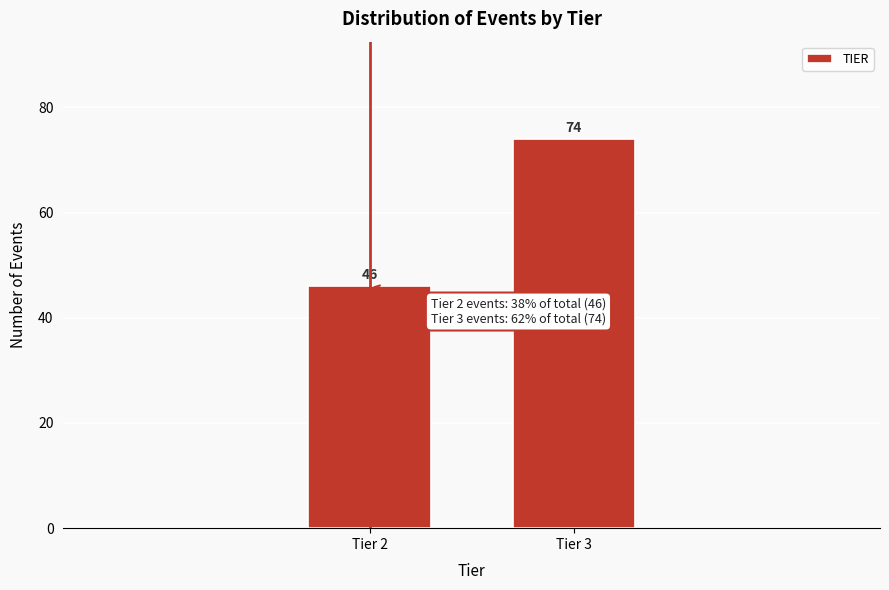

Reading left to right, list all the values displayed in this chart.

46	74